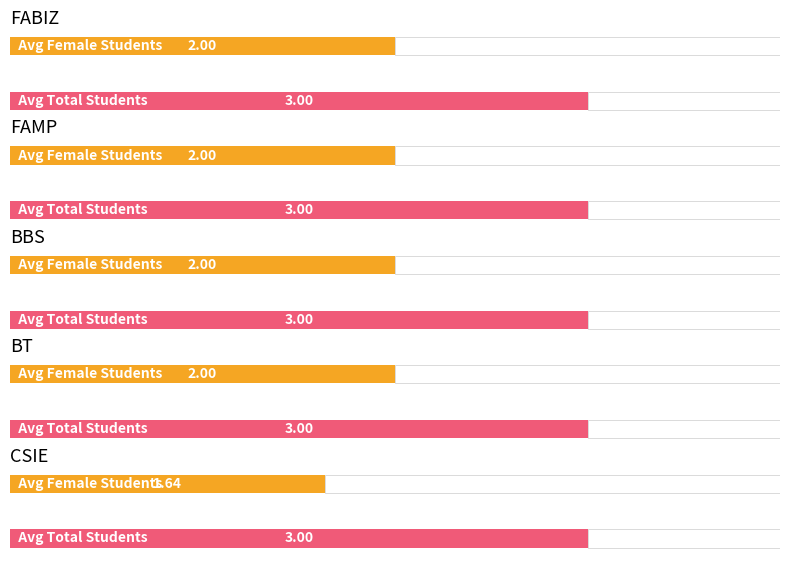

At which label is SpecNoOfFemaleStudents closest to 1?

CSIE